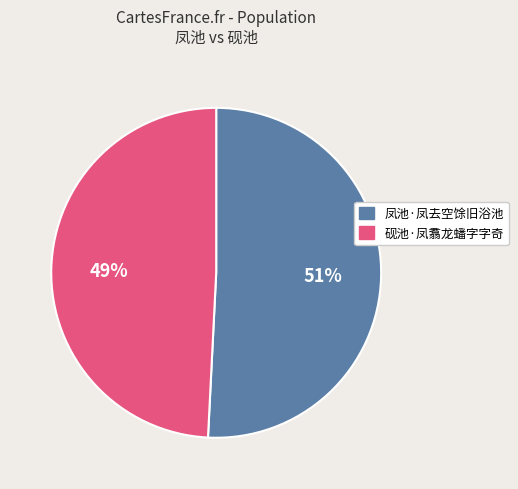

What percentage is the 砚池·凤翥龙蟠字字奇 slice, to the nearest percent?

49%